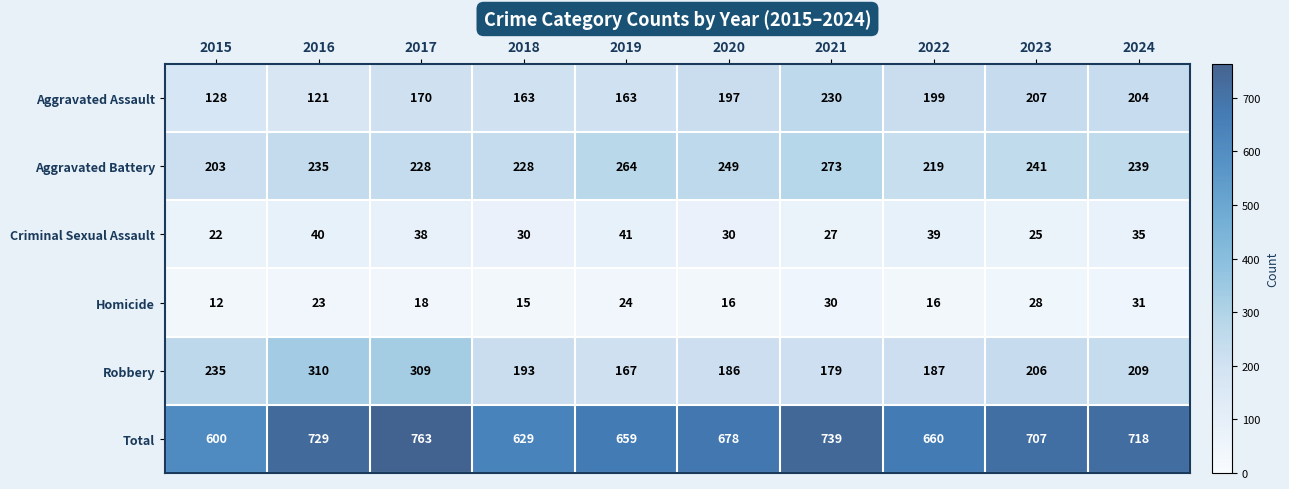

What is the total value across all series at 2019?

1318